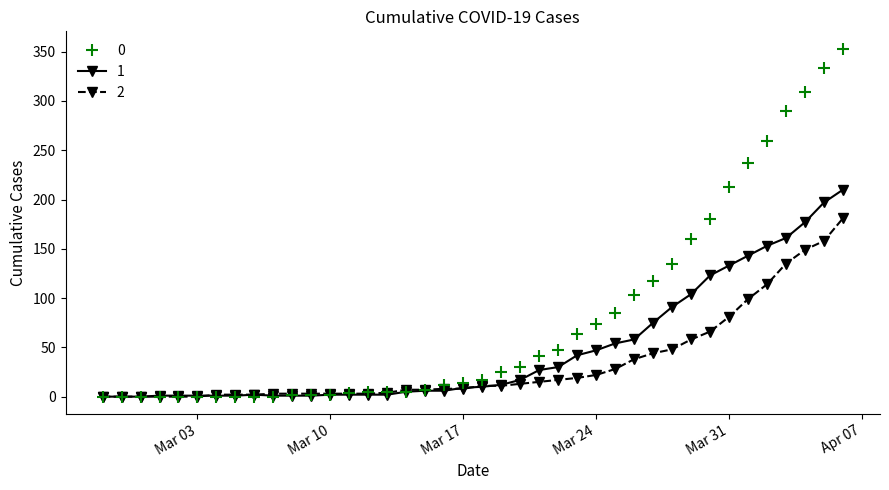

How many data points in 2 are less than 10?

20